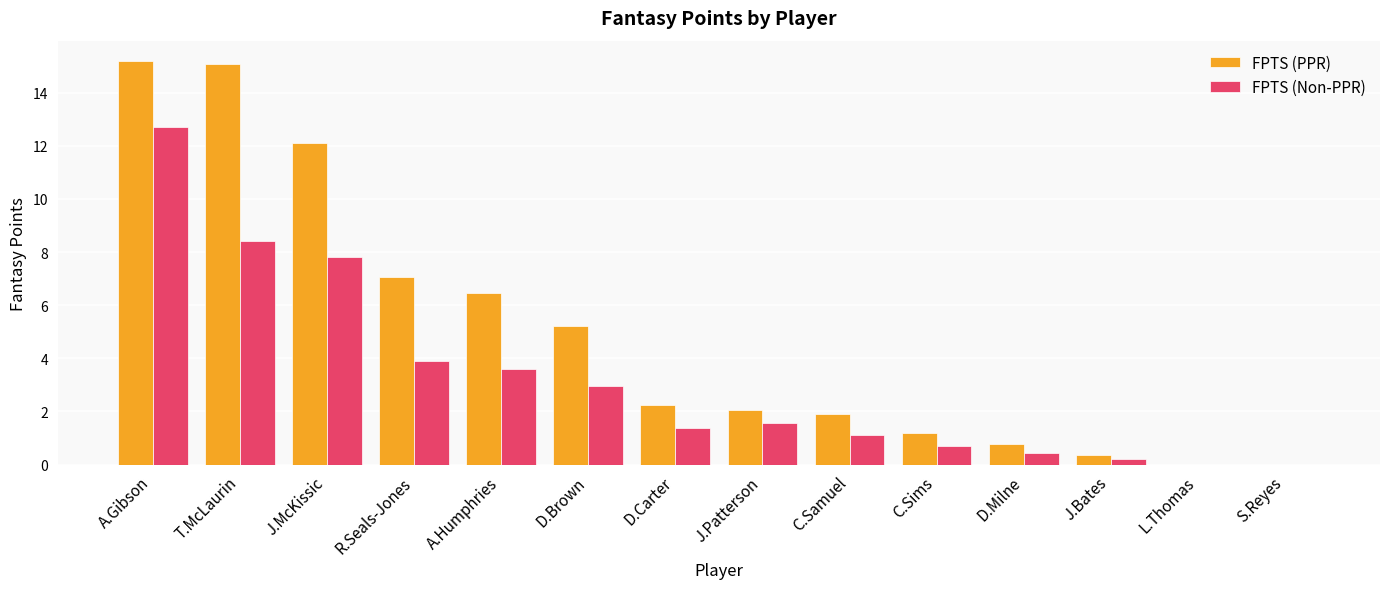

Which series has the largest range (max minus min)?

FPTS (PPR)